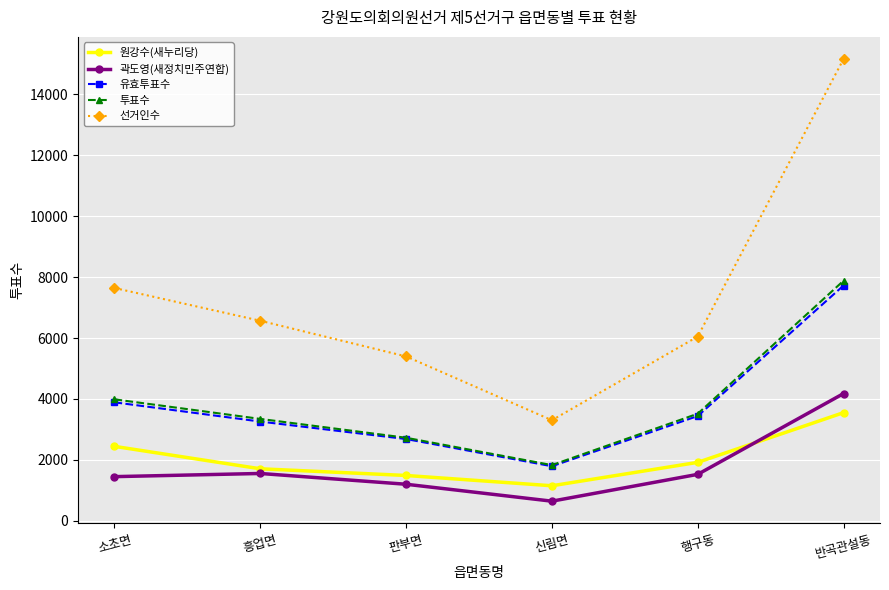

How many lines are shown in the chart?

5